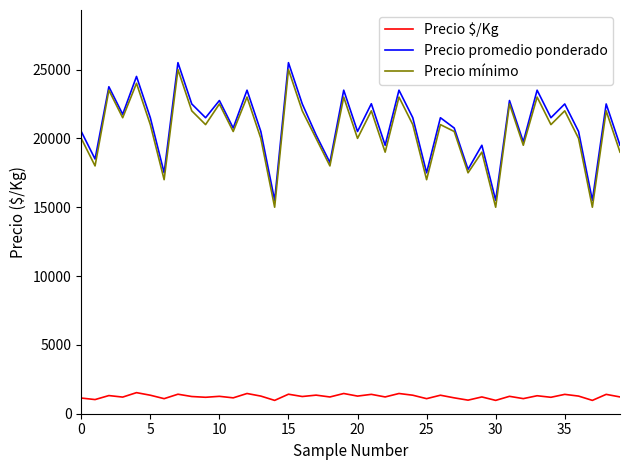

True or false: Precio mínimo and Precio $/Kg intersect in this chart.

False